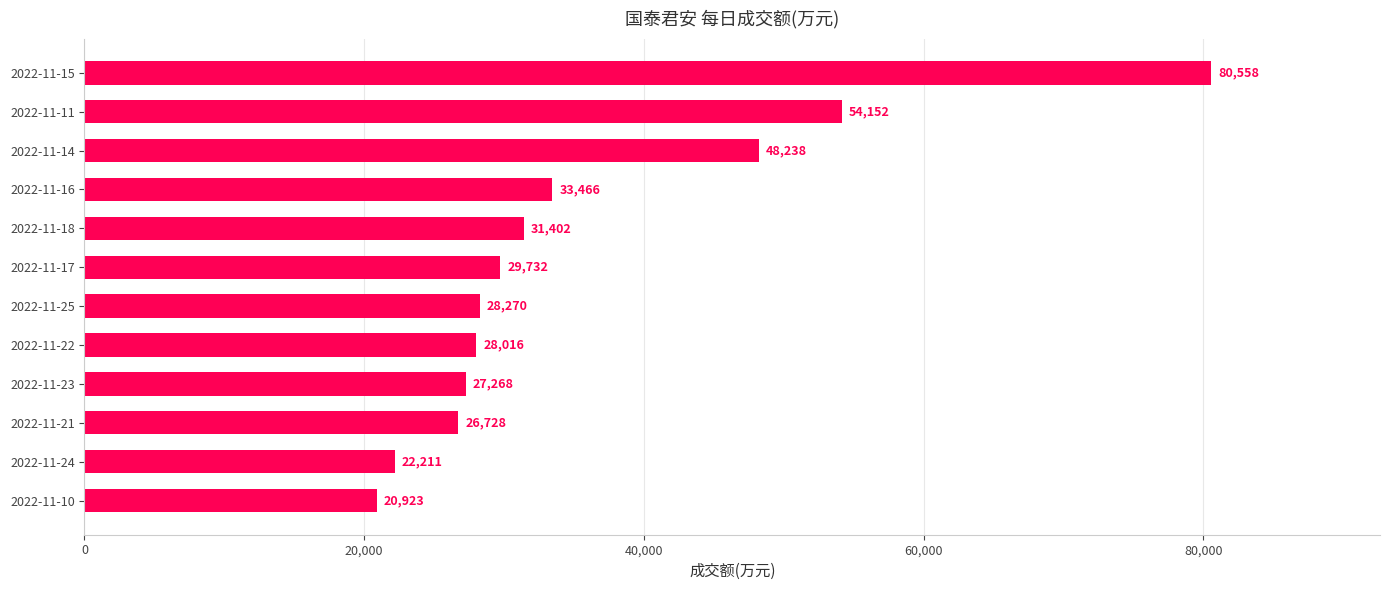

The value at 2022-11-14 is 70951. True or false?

False